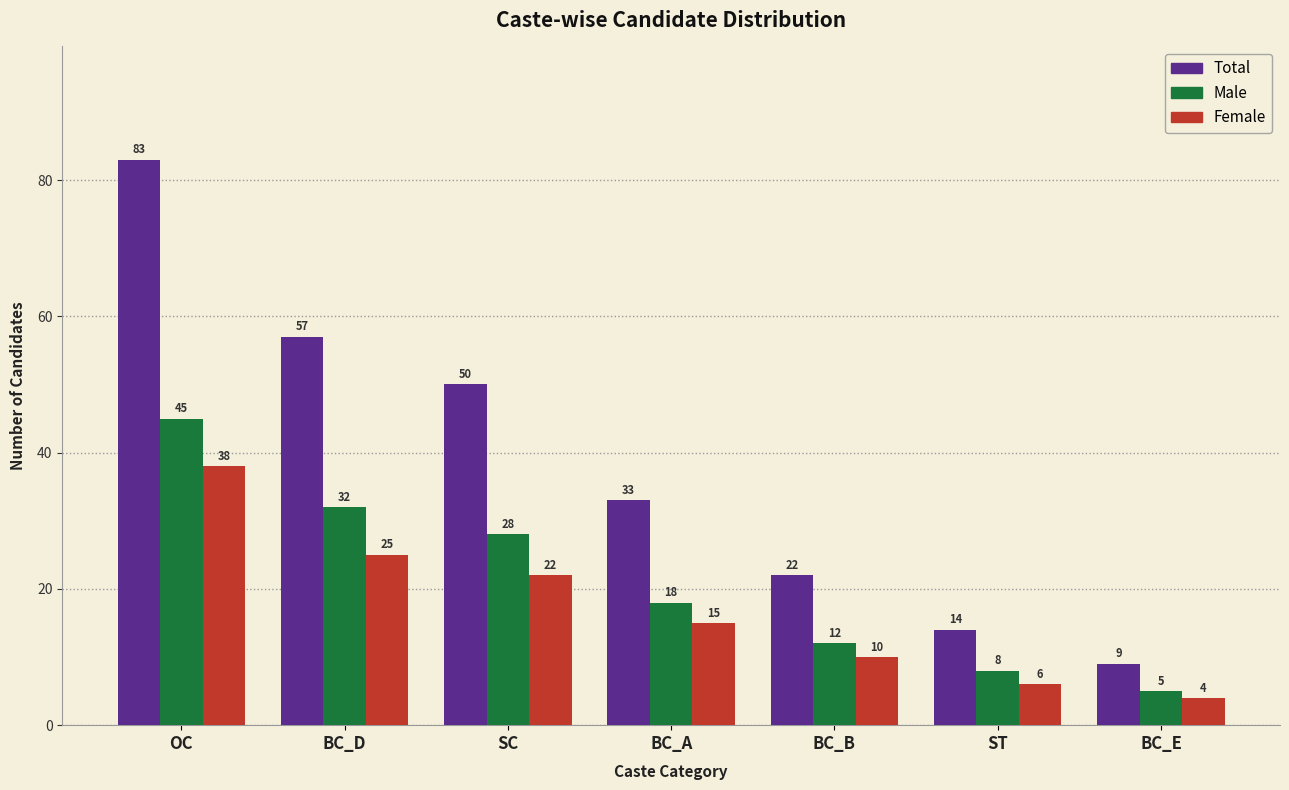

Reading left to right, what are all the values shown in this chart?

Total: 83	57	50	33	22	14	9
Male: 45	32	28	18	12	8	5
Female: 38	25	22	15	10	6	4